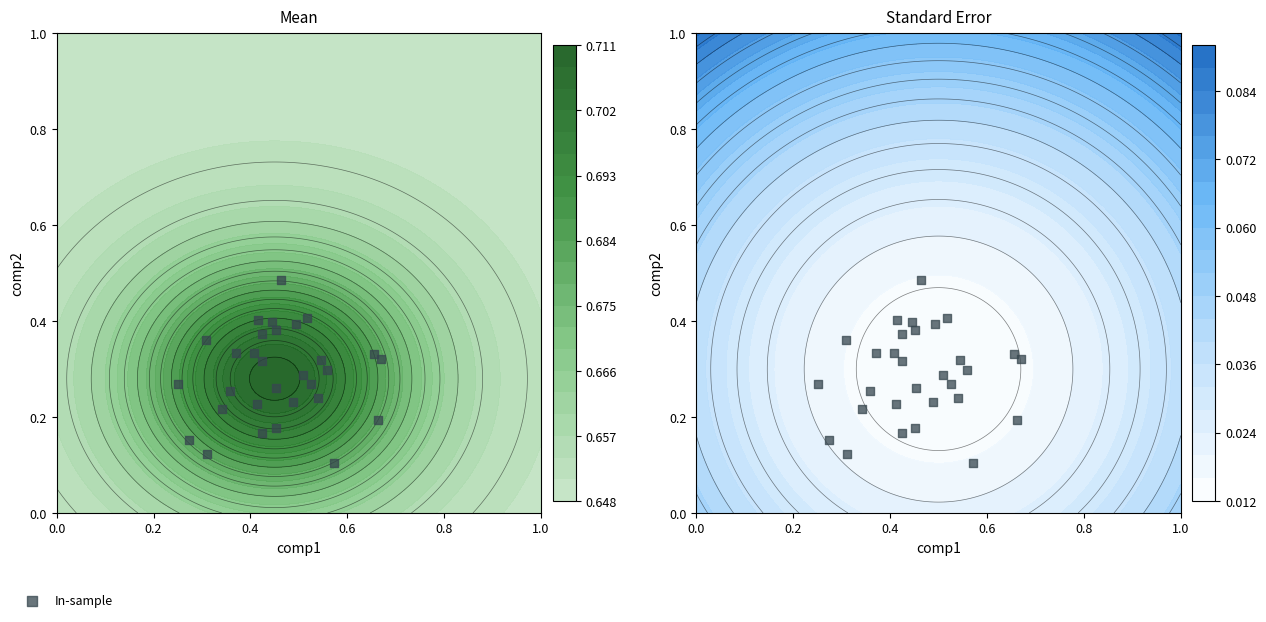

Reading right to left, extract all data points from this chart.

0.4	0.3	0.3	0.2	0.4	0.4	0.4	0.2	0.3	0.3	0.1	0.3	0.4	0.3	0.2	0.2	0.3	0.3	0.3	0.4	0.3	0.2	0.1	0.3	0.2	0.4	0.2	0.3	0.5	0.2